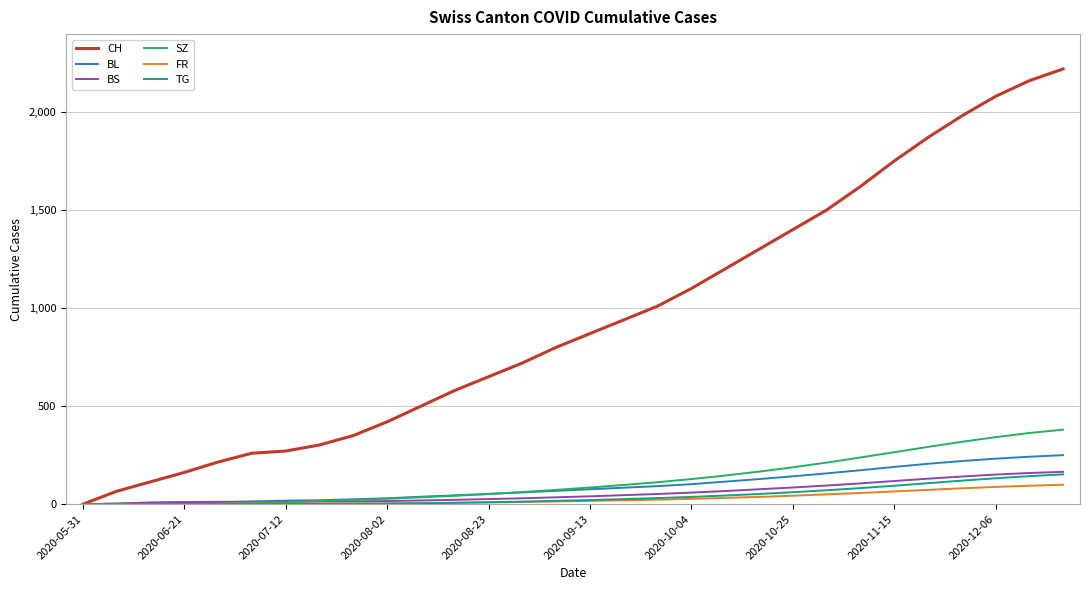

What is the maximum value shown in the chart?

2220